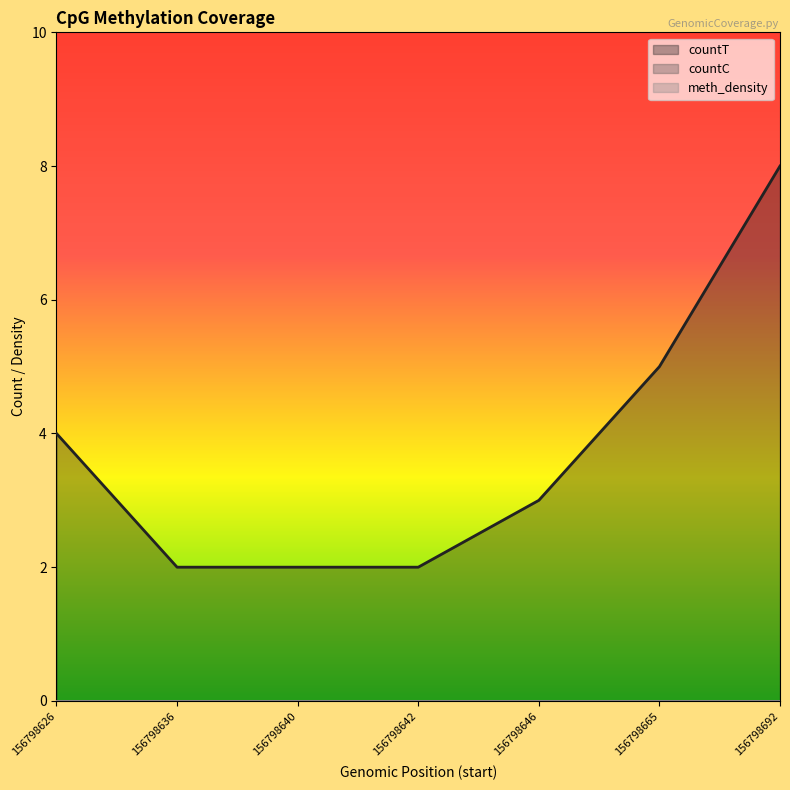

Rank the series by their maximum value, from highest to lowest.

countT, countC, meth_density